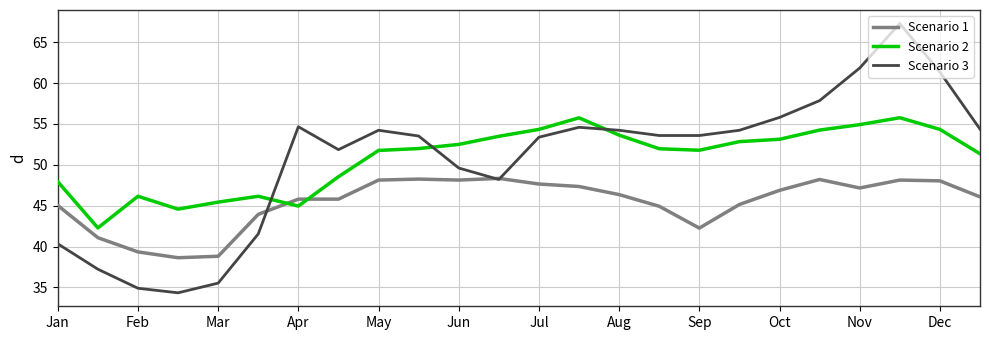

What are all the series names shown in the legend?

Scenario 1, Scenario 2, Scenario 3